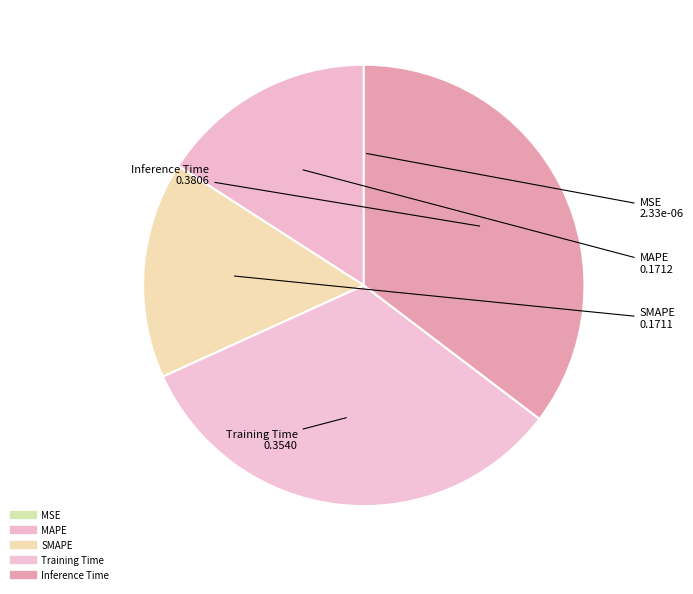

Does any single category account for the majority?

No